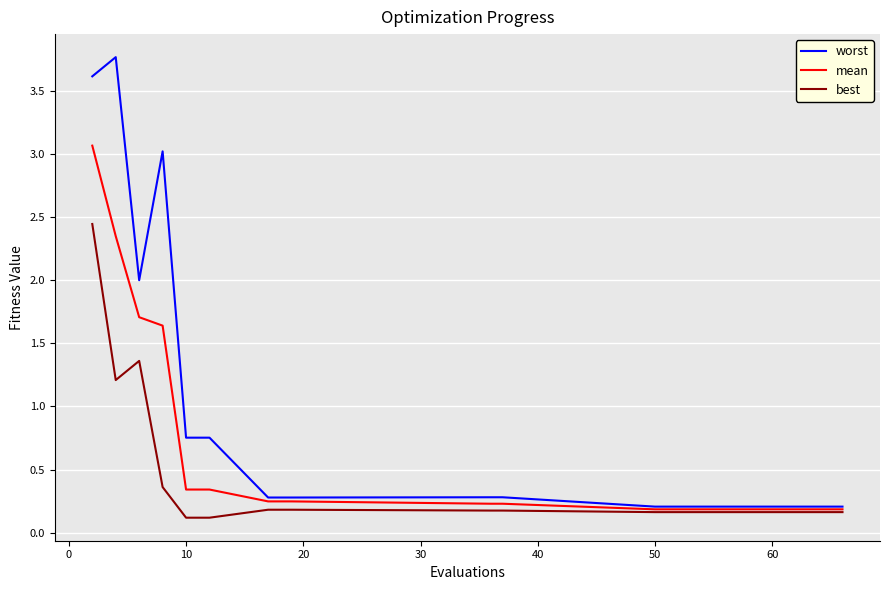

Which series has the largest total across all categories?

worst